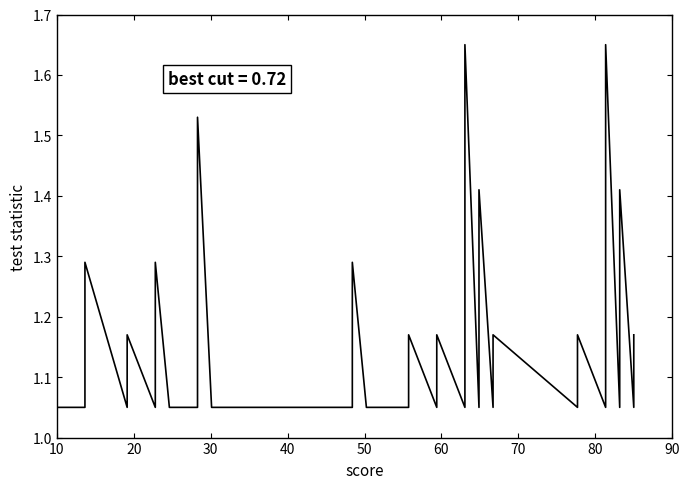

What is the label of the 9th point from the left?

90